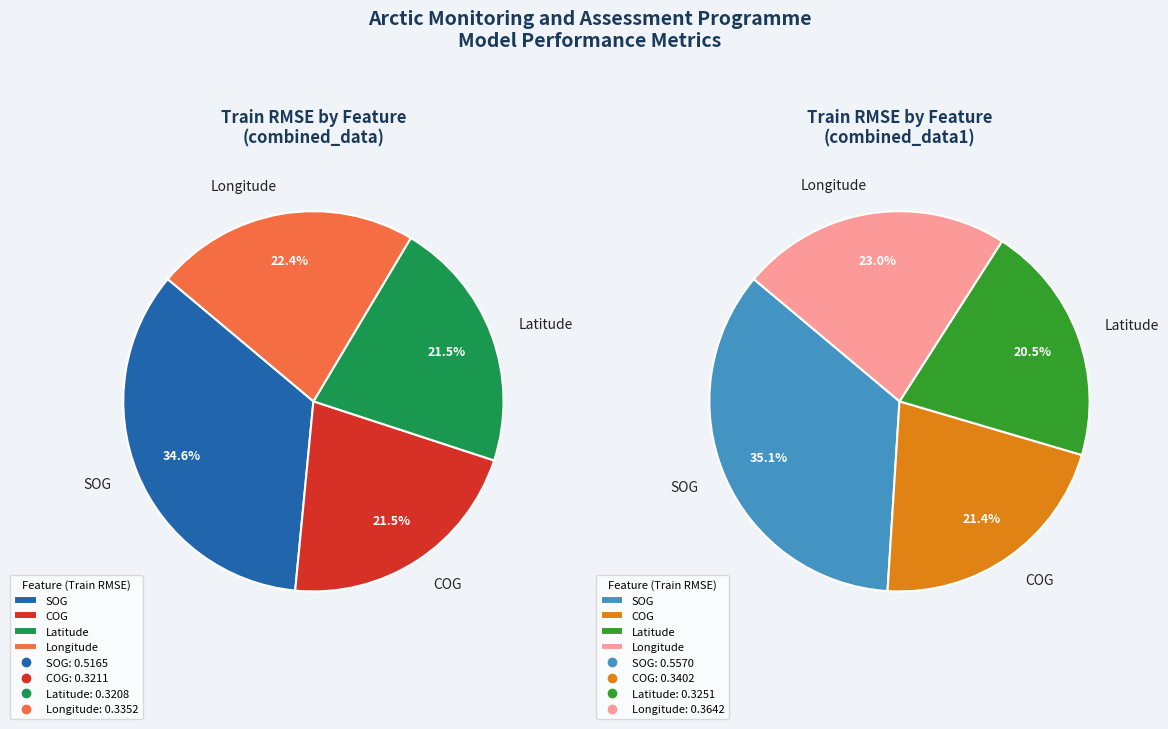

Does Longitude account for over 50% of the chart?

No